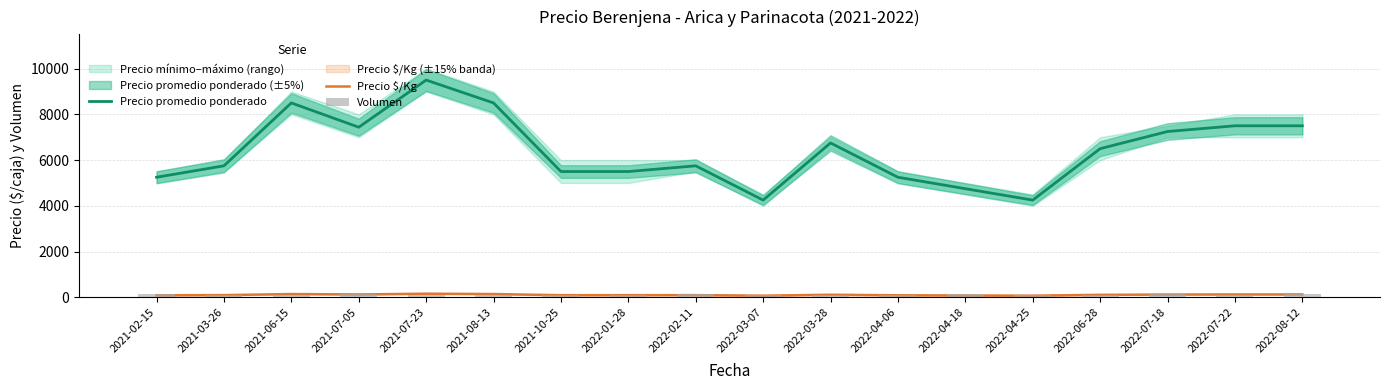

What is the difference between the Precio $/Kg values at 2021-07-23 and 2021-08-13?

16